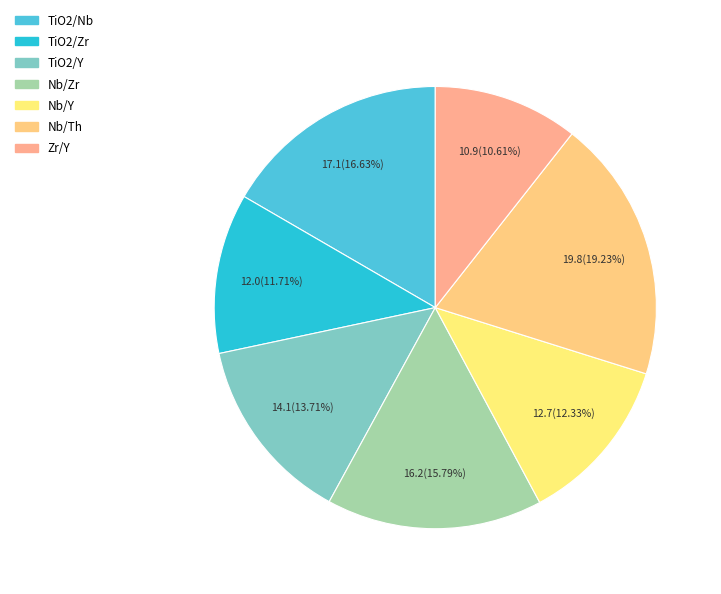

To the nearest percent, what portion does Zr/Y represent?

11%